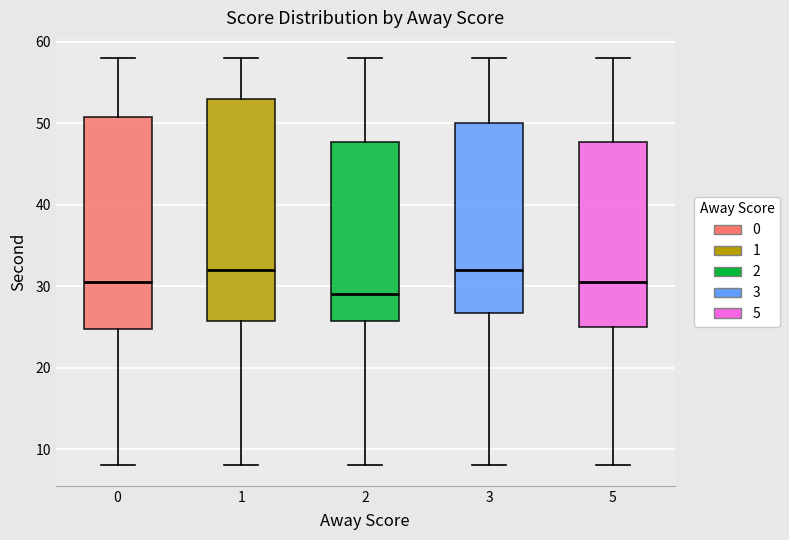

Reading left to right, transcribe this box plot: for each box, give where its median line is, the range the box spans, and where its two whiskers end, as read against the y-axis. The values are not printed on the chart, so give them approximately, as read against the axis.

0: median 31, box 25 to 51, whiskers 8 to 58
1: median 32, box 26 to 53, whiskers 8 to 58
2: median 29, box 26 to 48, whiskers 8 to 58
3: median 32, box 27 to 50, whiskers 8 to 58
5: median 31, box 25 to 48, whiskers 8 to 58